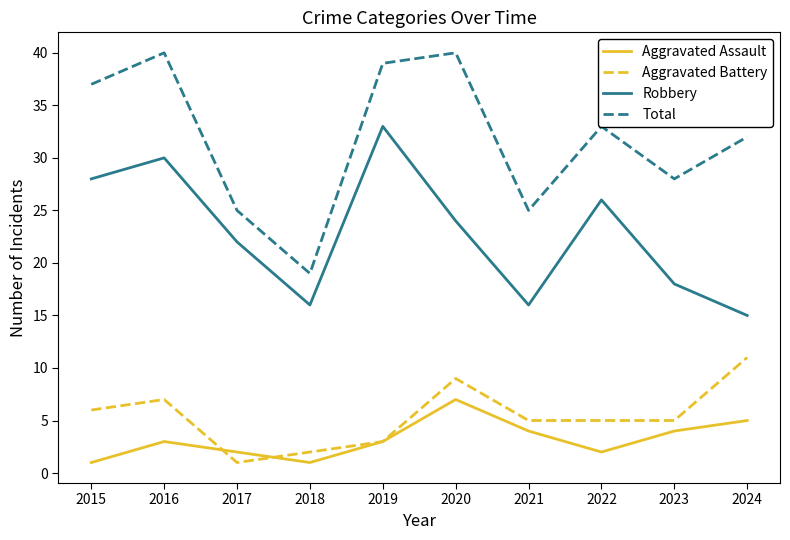

What is the sum of the Total values at 2018 and 2019?

58